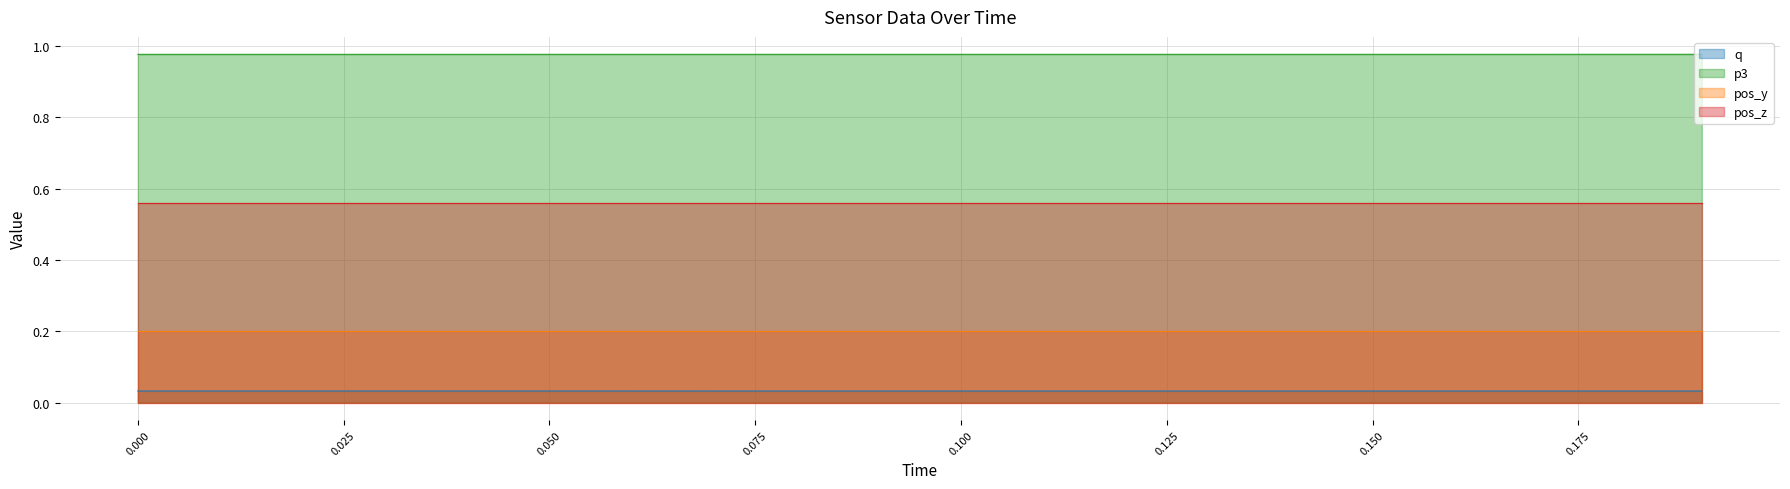

List the series in order of their overall mean, lowest first.

q, pos_y, pos_z, p3